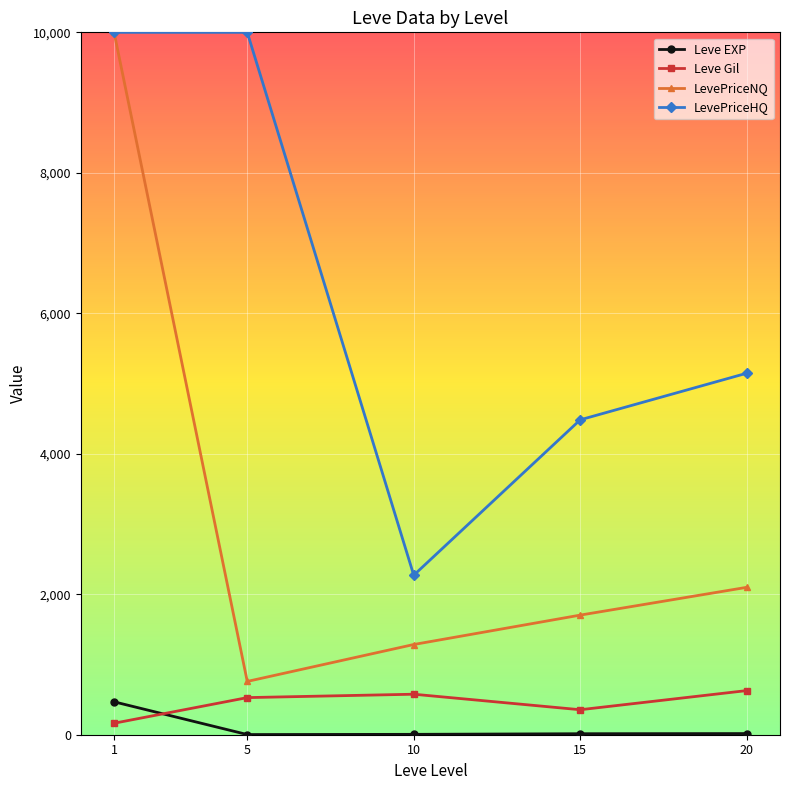

What is the total value across all series at 15?

6556.4